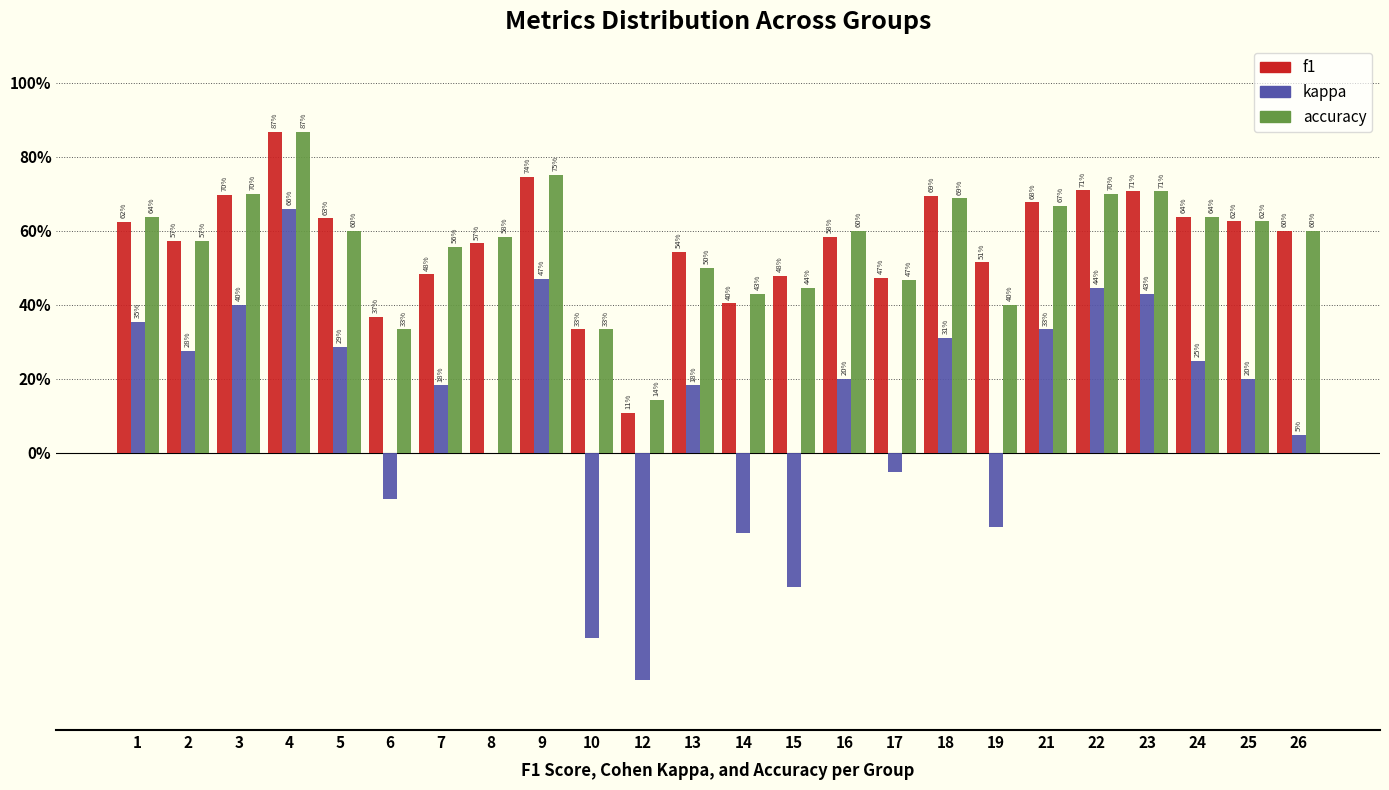

What are all the series names shown in the legend?

f1, kappa, accuracy